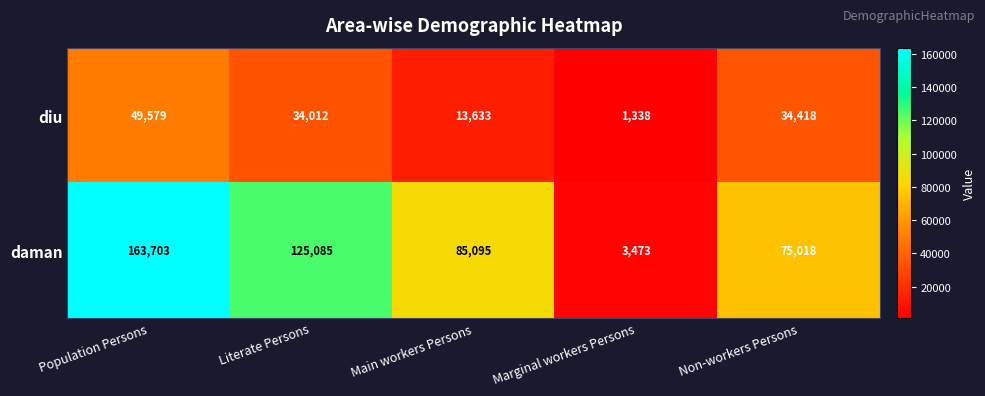

Reading left to right, transcribe all the data shown in this chart.

diu: 49579	34012	13633	1338	34418
daman: 163703	125085	85095	3473	75018